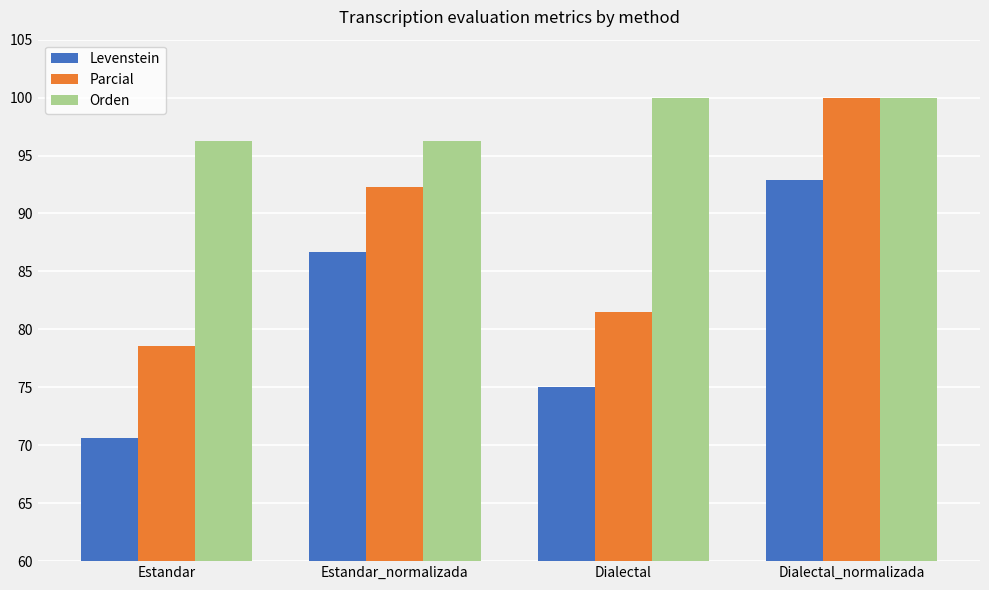

Between Estandar and Dialectal, which series saw the biggest shift?

Levenstein